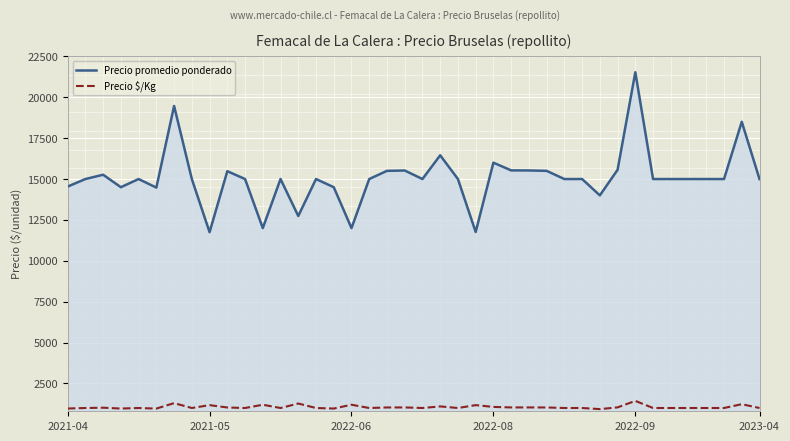

True or false: Precio promedio ponderado and Precio $/Kg intersect in this chart.

False